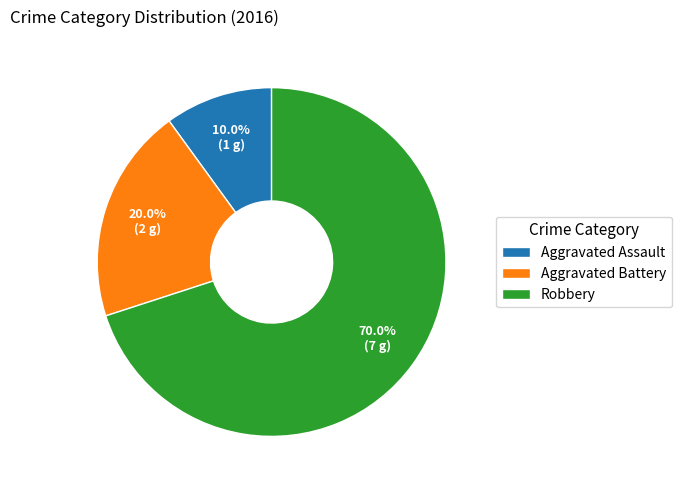

To the nearest percent, what is the difference between the largest and smallest slice percentages?

60%